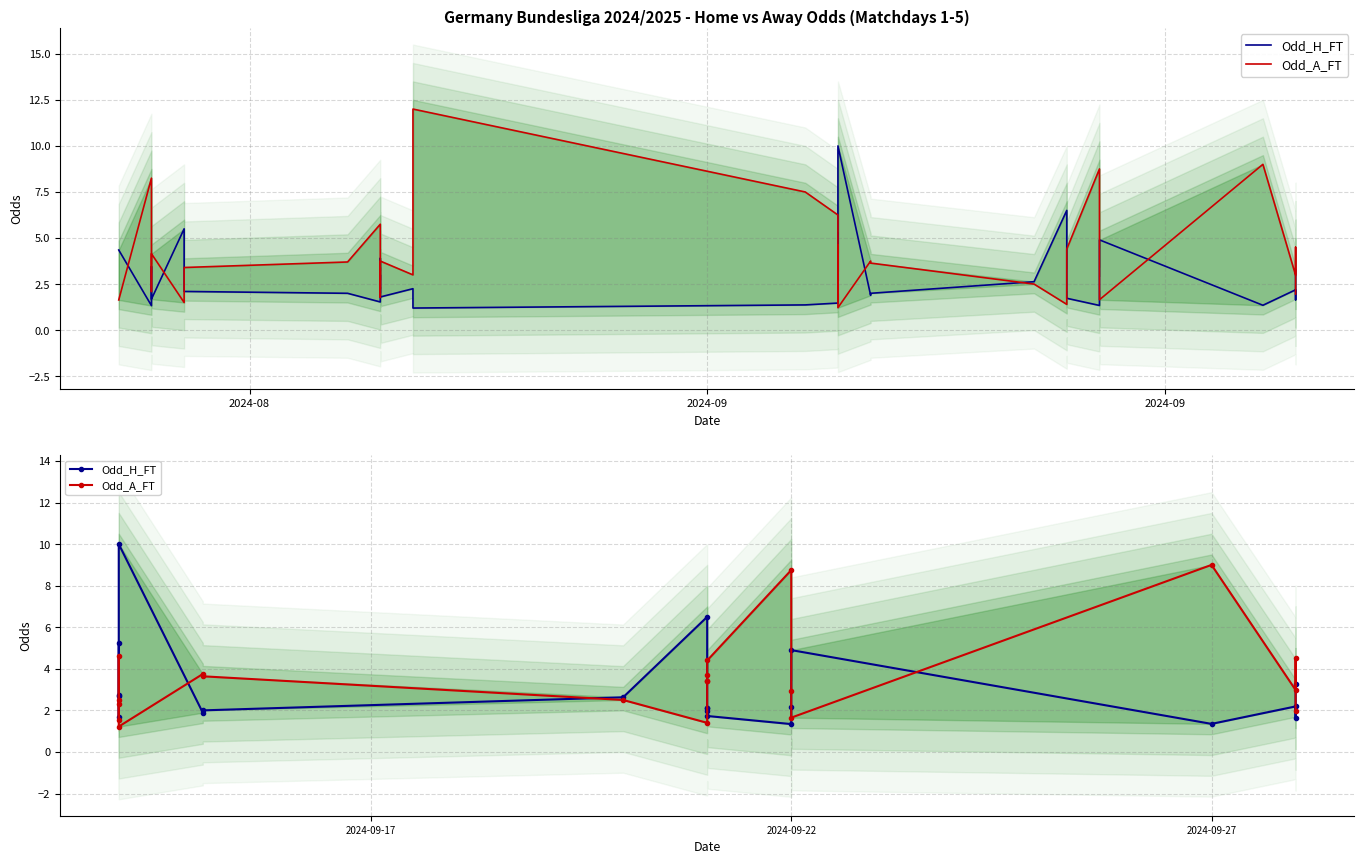

What is the value of the Odd_H_FT point at the 11th from the left?

2.1